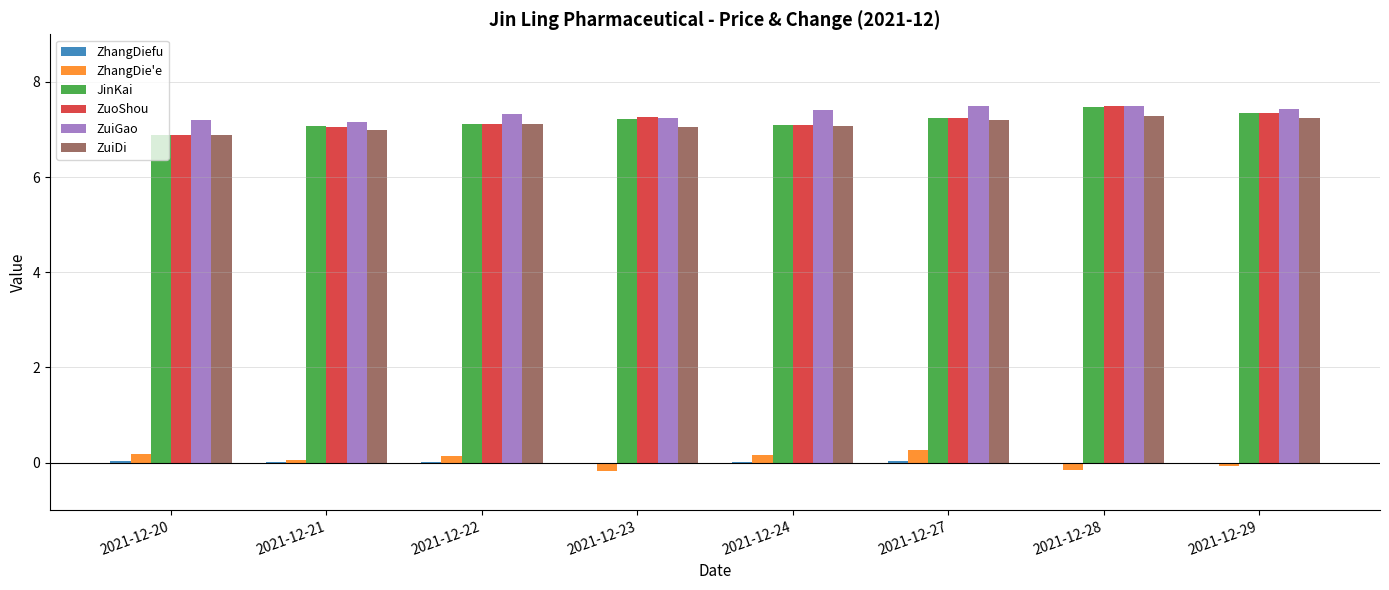

What is the highest value of the ZuoShou series?

7.5